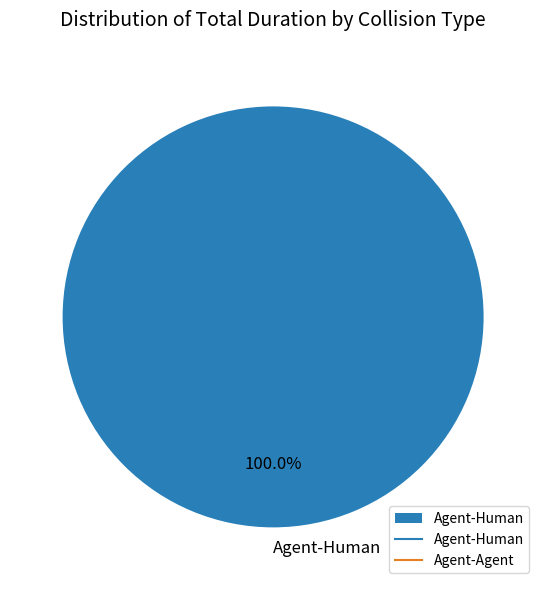

Does any single category account for the majority?

Yes